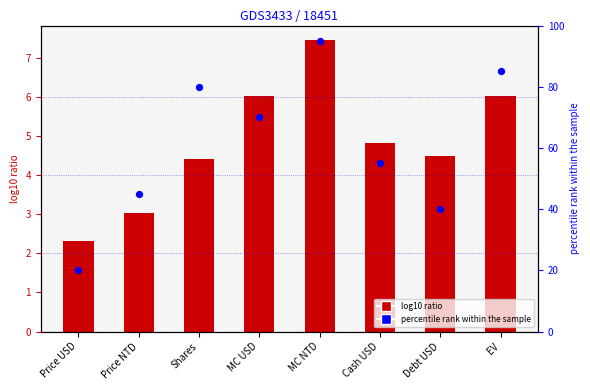

At how many categories does at least one series exceed 89?

1